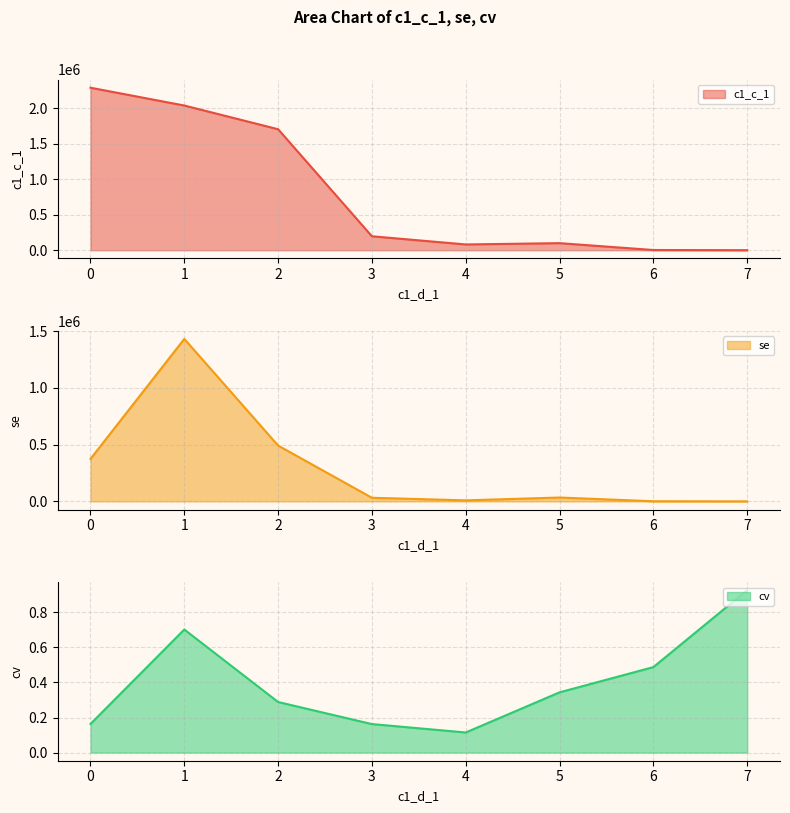

Does the chart have visible grid lines?

Yes